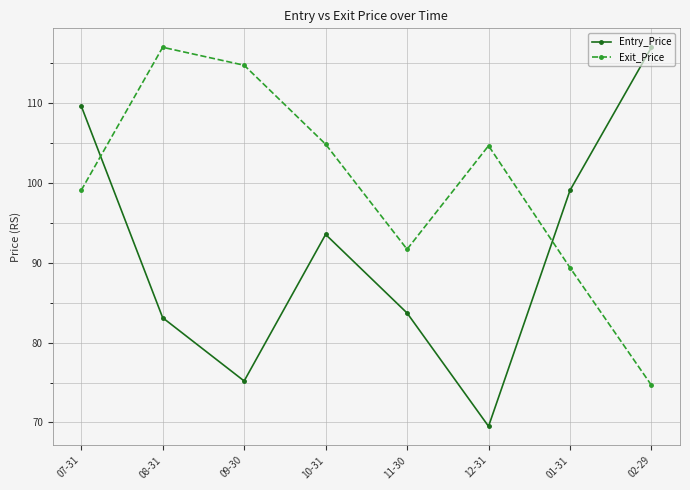

Which series changed the most between 07-31 and 08-31?

Entry_Price